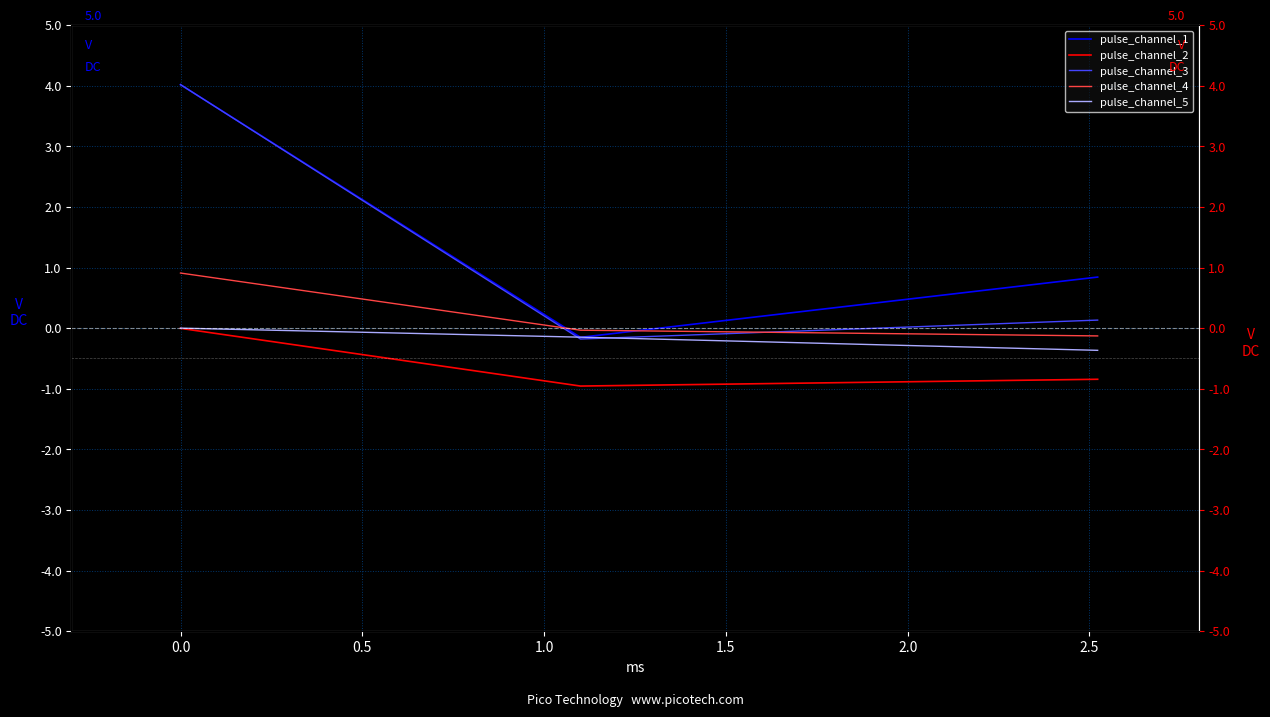

Reading right to left, list all the values displayed in this chart.

pulse_channel_1: 0.8	-0.2	4.0
pulse_channel_2: -0.8	-1.0	-0.0
pulse_channel_3: 0.1	-0.2	4.0
pulse_channel_4: -0.1	-0.0	0.9
pulse_channel_5: -0.4	-0.1	-0.0